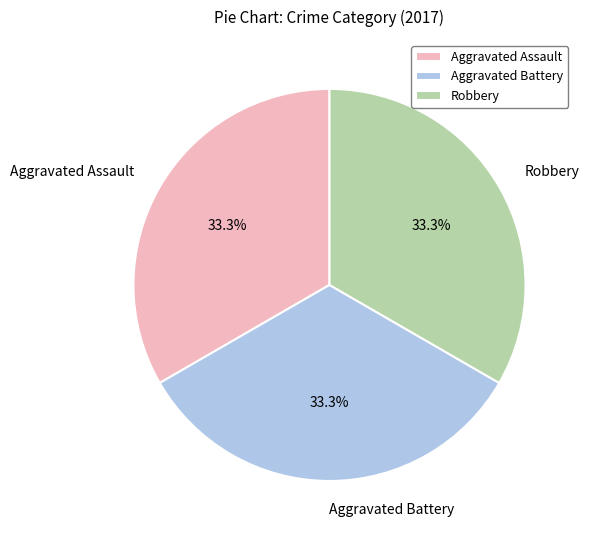

To the nearest percent, what is the average slice percentage?

33%